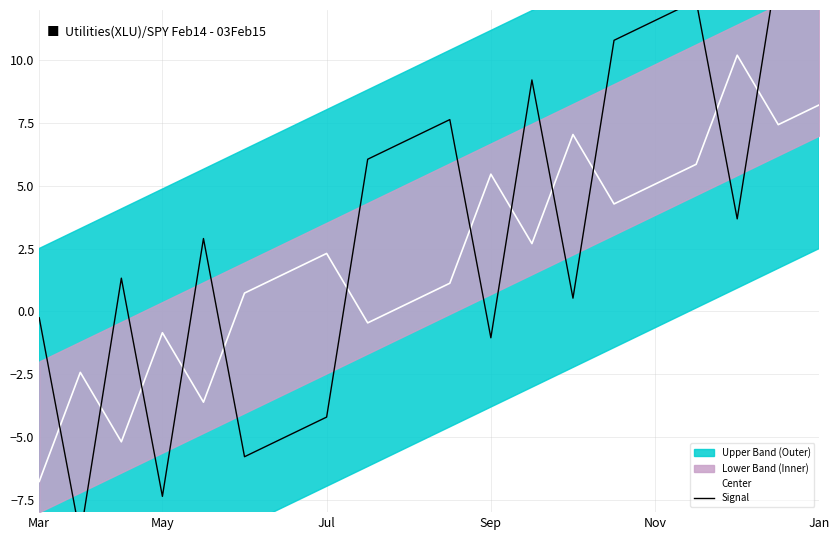

How many values in Signal are below zero?

7